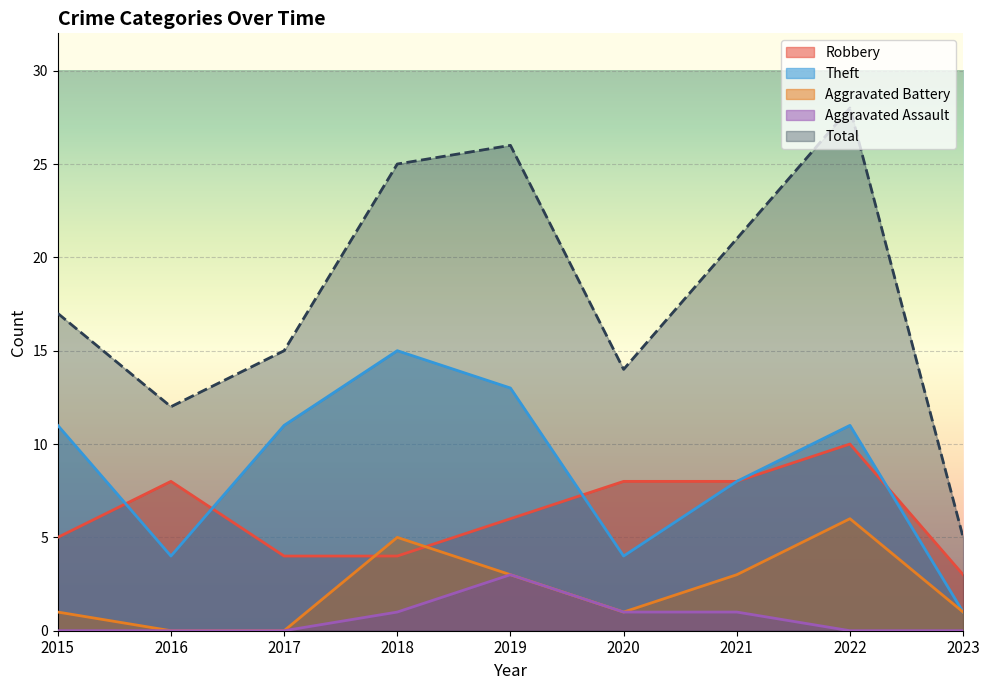

At which category is the sum across all series the highest?

2022